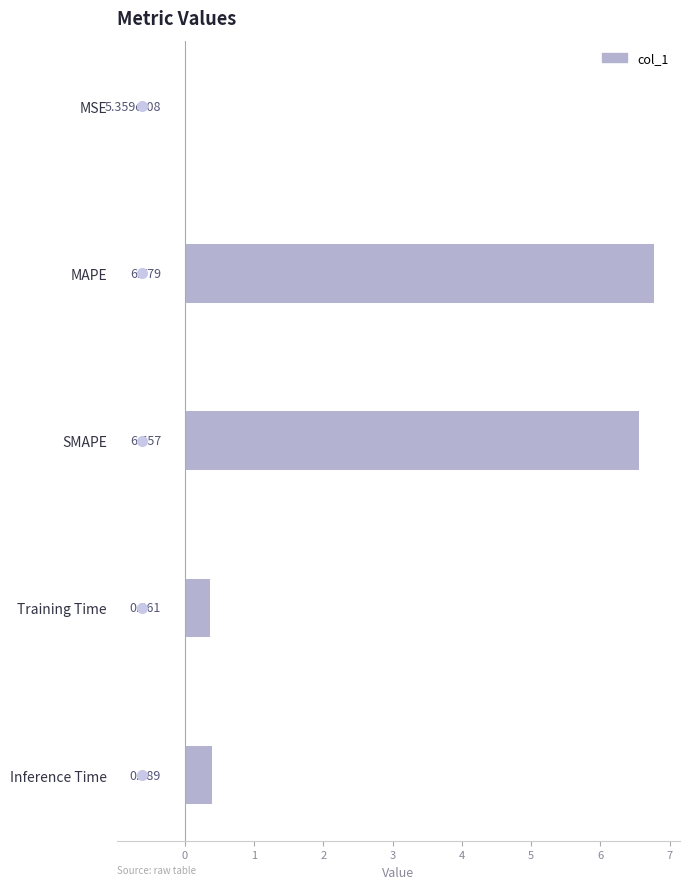

Between Training Time and MAPE, which is larger?

MAPE